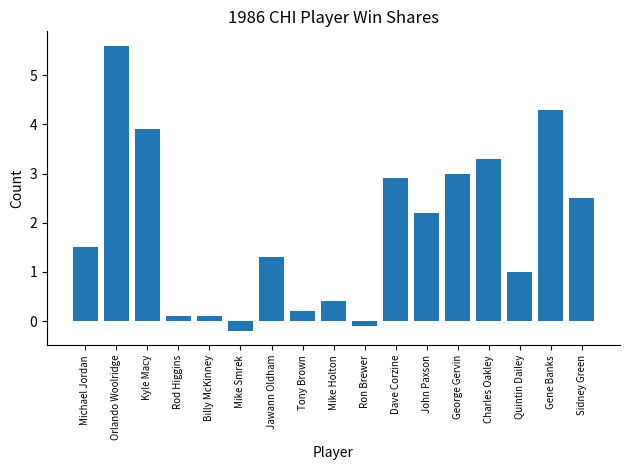

What is the label of the 9th bar from the right?

Mike Holton